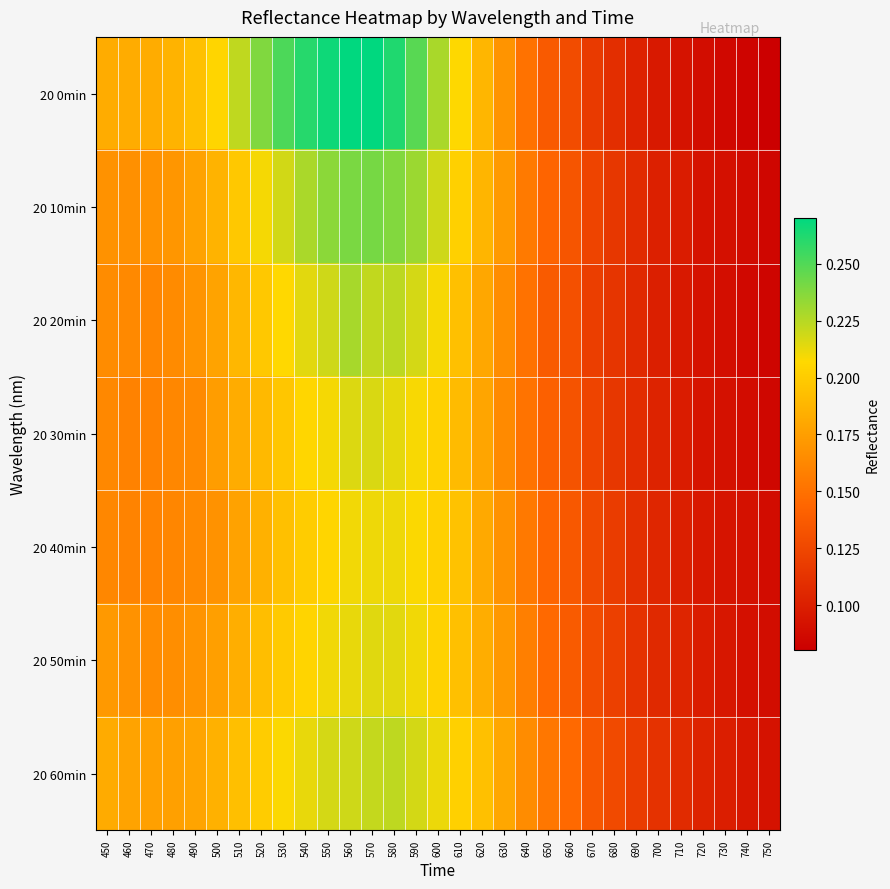

At 600, list the series in order from smallest to largest.

20 40min, 20 30min, 20 50min, 20 20min, 20 60min, 20 10min, 20 0min